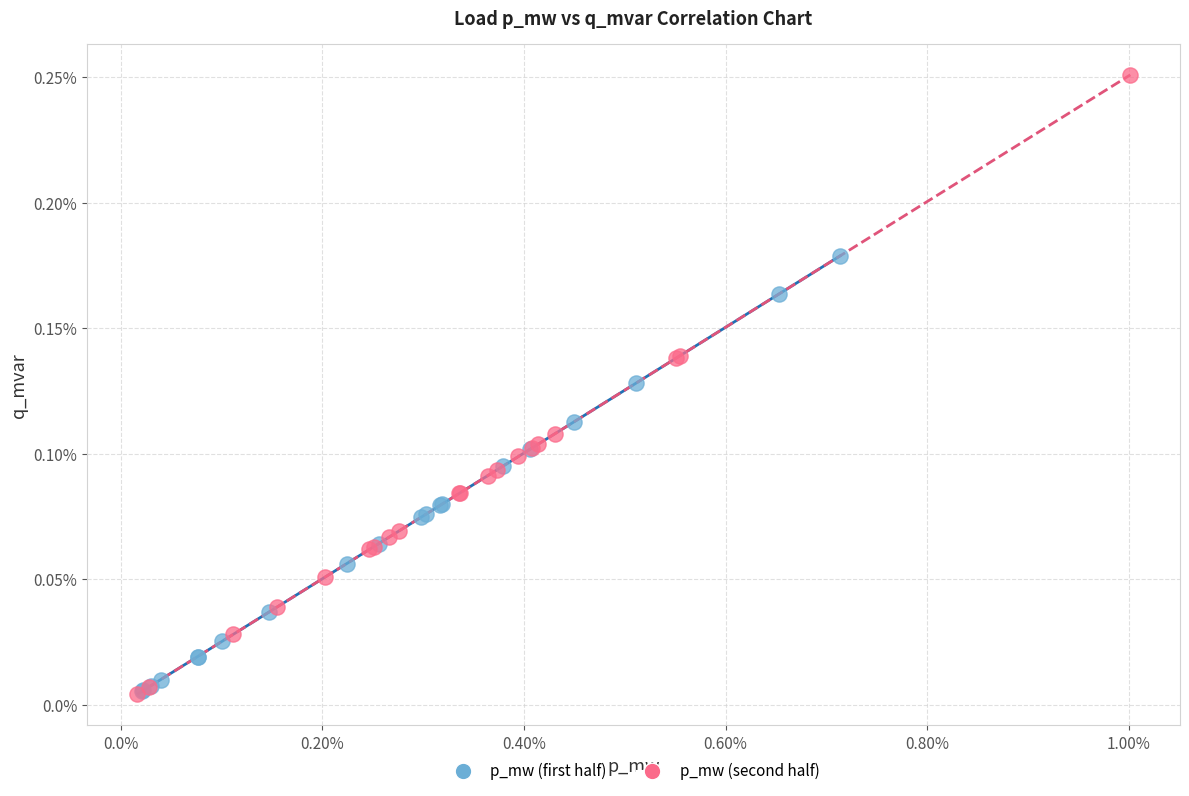

What are all the series names shown in the legend?

p_mw (first half), p_mw (second half)